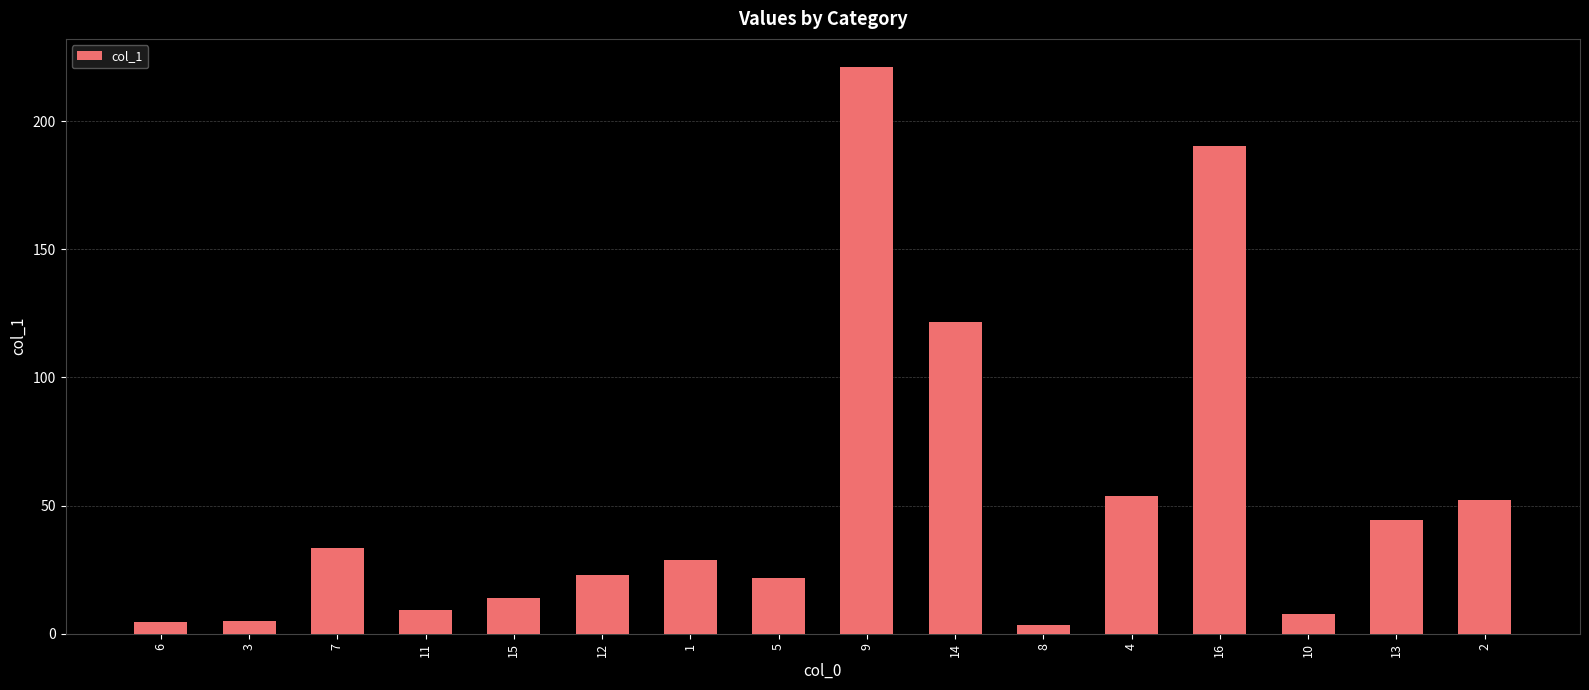

What is the average value?

52.2